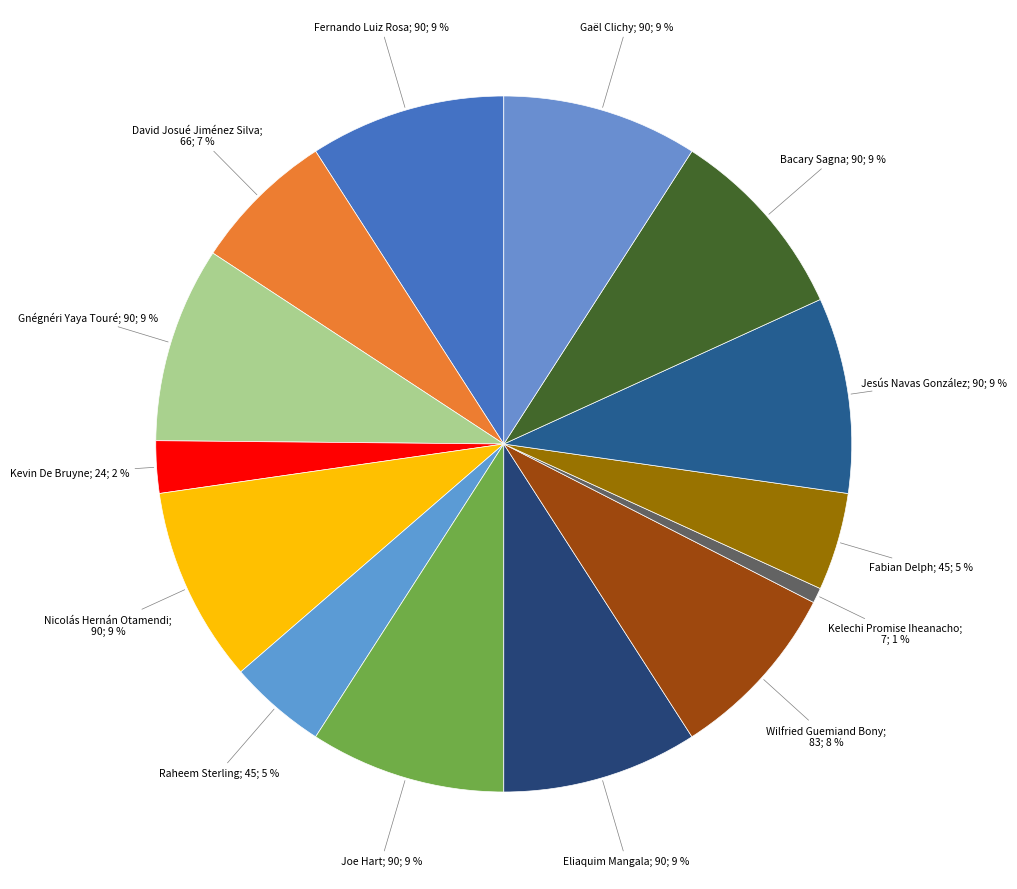

Count the number of slices in the pie.

14